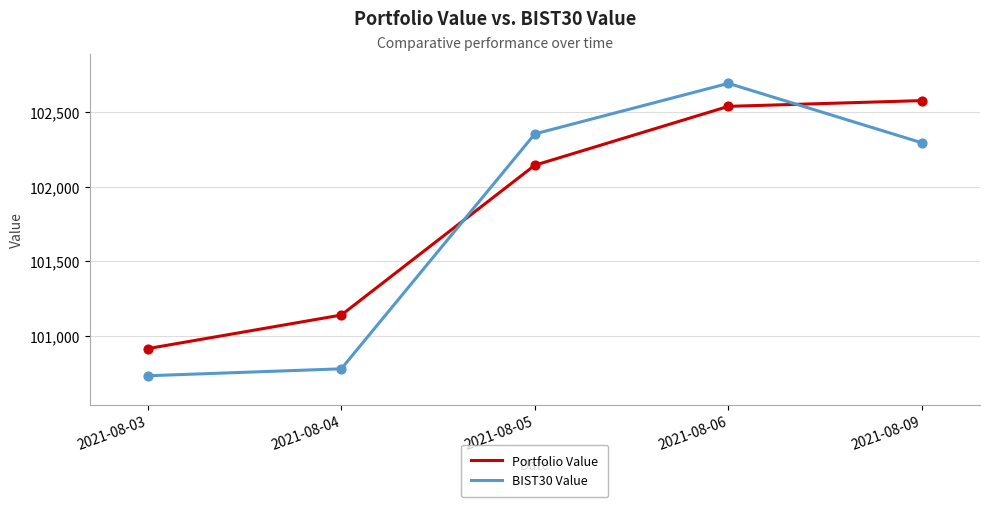

Between 2021-08-03 and 2021-08-09, which series saw the biggest shift?

Portfolio Value